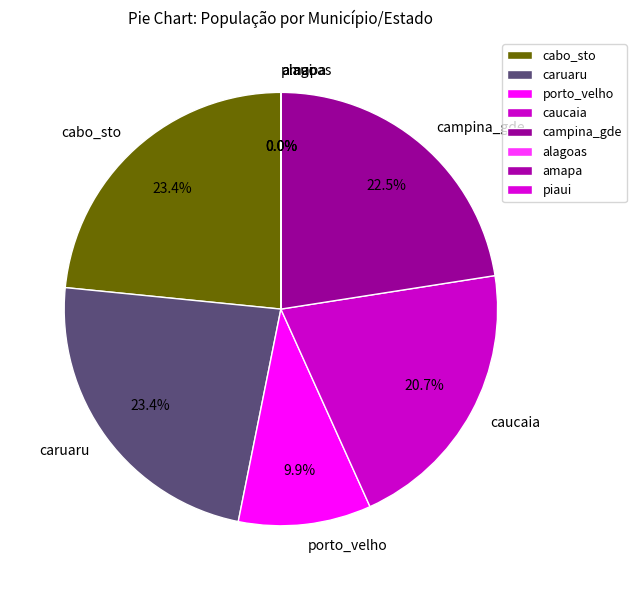

Which has a higher value, porto_velho or caucaia?

caucaia